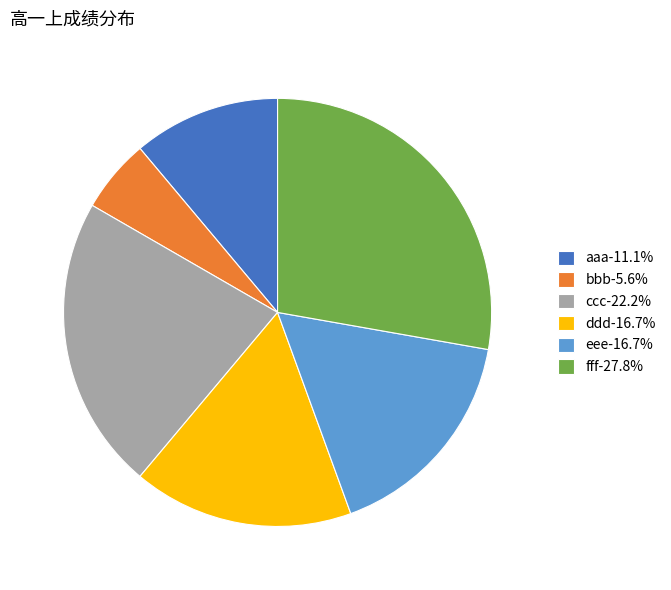

Is there a majority slice in this chart?

No